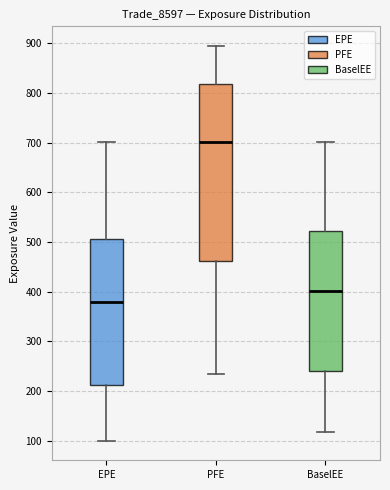

Reading left to right, transcribe this box plot: for each box, give where its median line is, the range the box spans, and where its two whiskers end, as read against the y-axis. The values are not printed on the chart, so give them approximately, as read against the axis.

EPE: median 380, box 210 to 510, whiskers 100 to 700
PFE: median 700, box 460 to 820, whiskers 230 to 890
BaselEE: median 400, box 240 to 520, whiskers 120 to 700